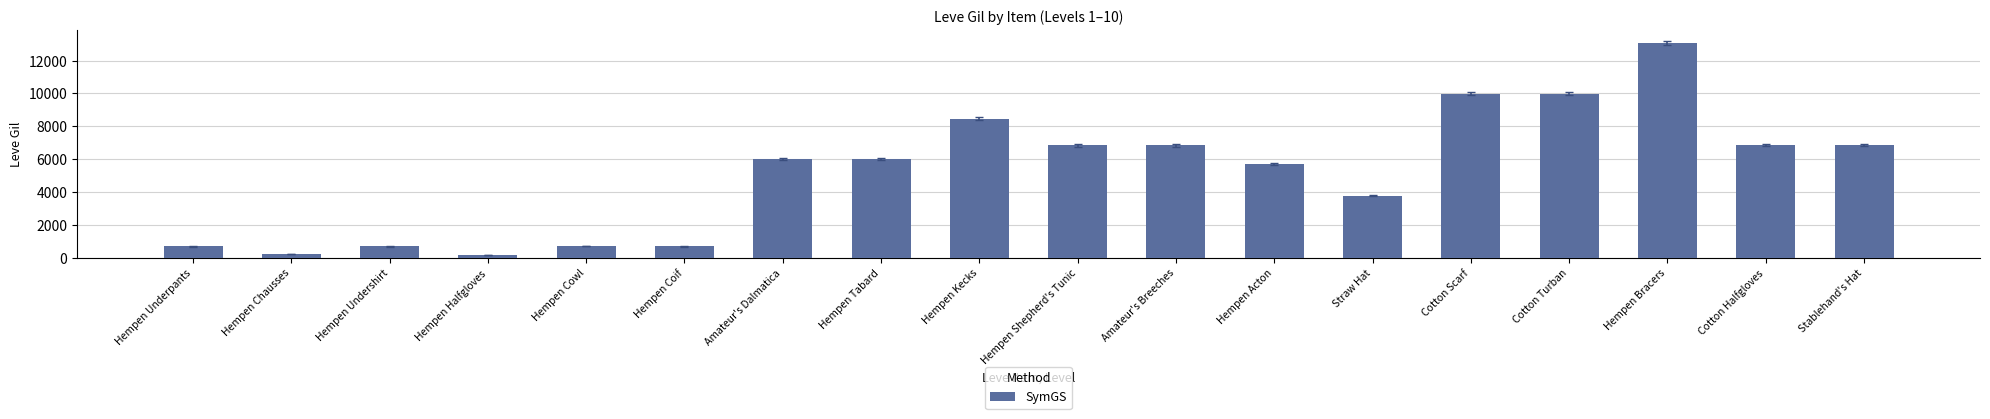

How many series are shown in this chart?

1